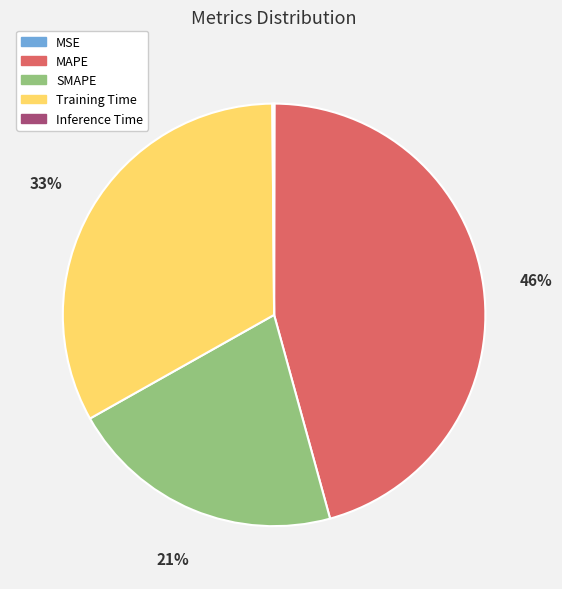

What is the ratio of the value at SMAPE to the value at Training Time?

0.6